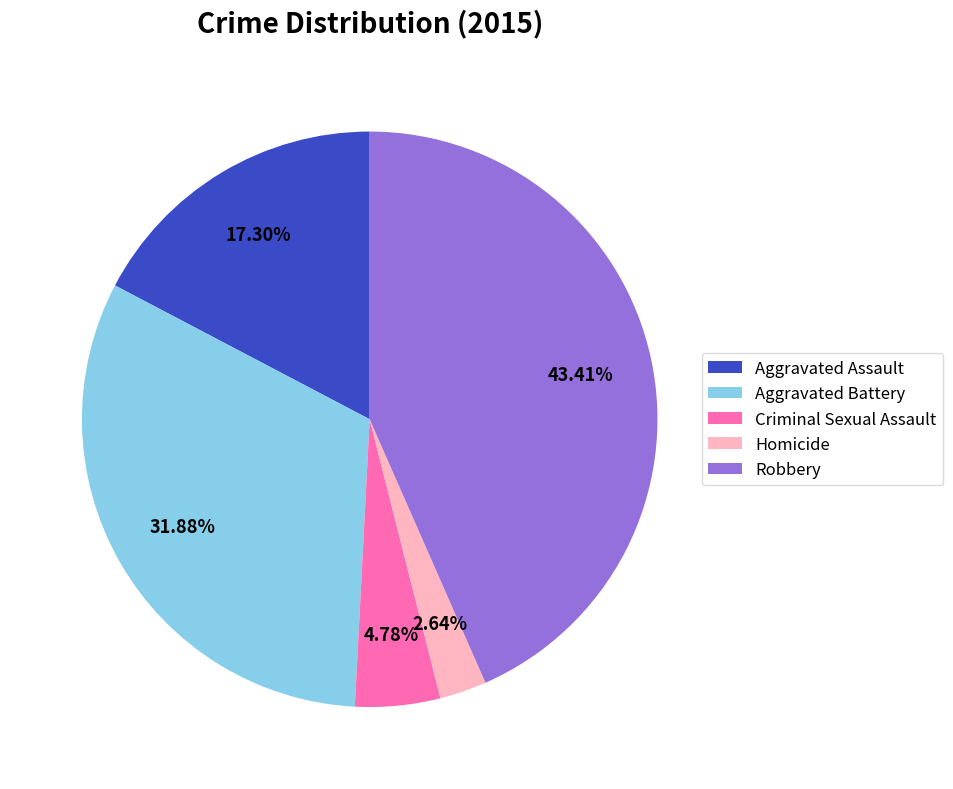

What percentage do Criminal Sexual Assault and Aggravated Battery together represent?

36.7%